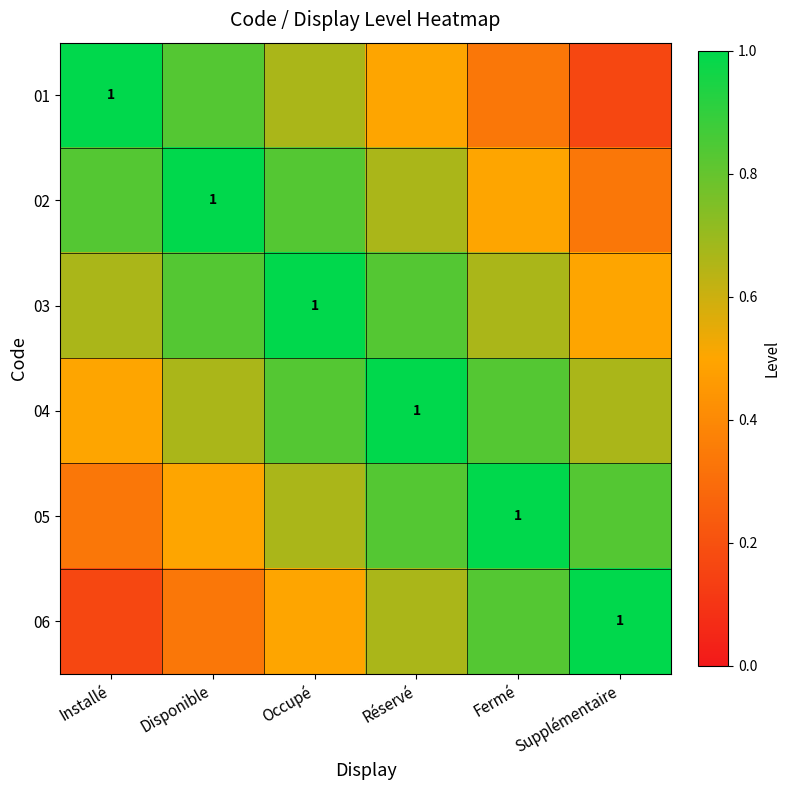

The value of 05 at Réservé is 0.8. True or false?

True